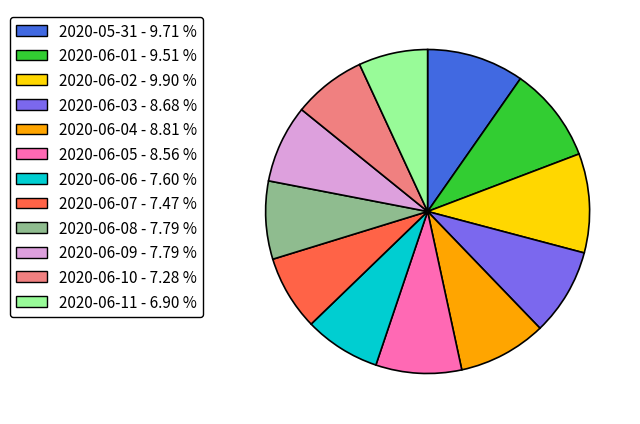

Does any single category account for the majority?

No